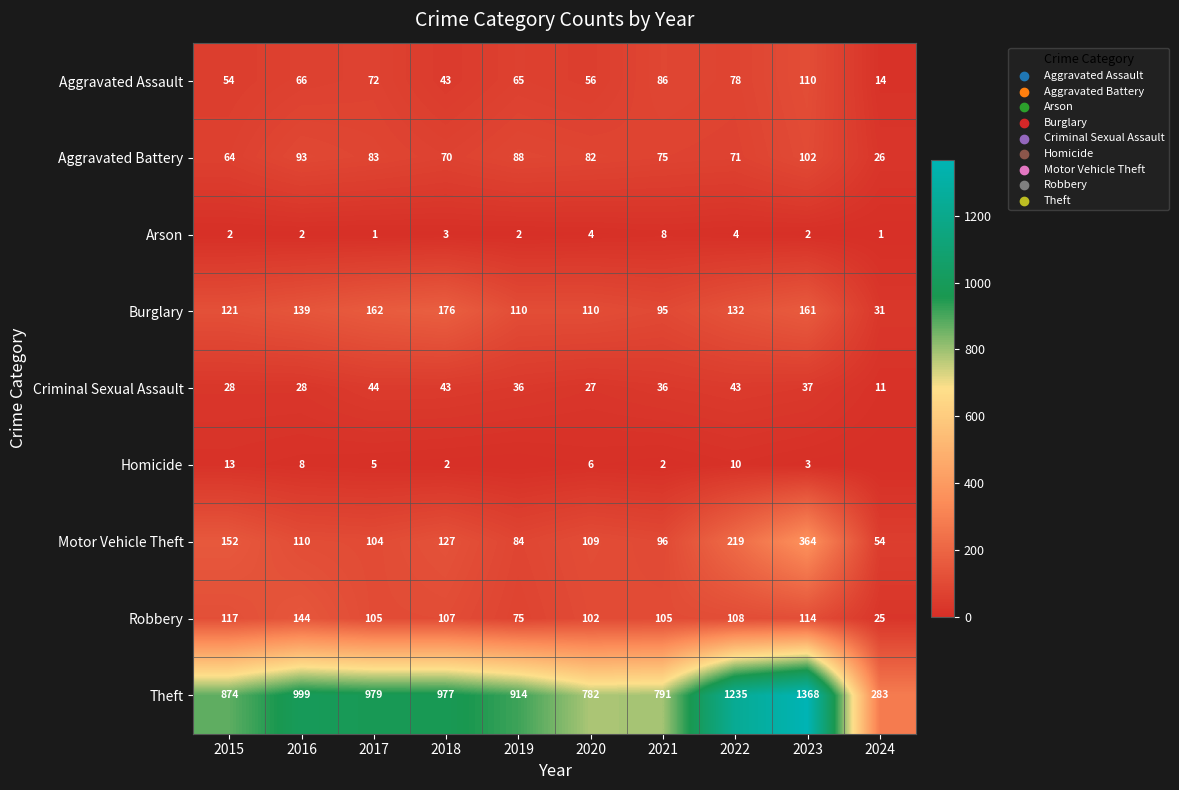

What is the average value of the Robbery series?

100